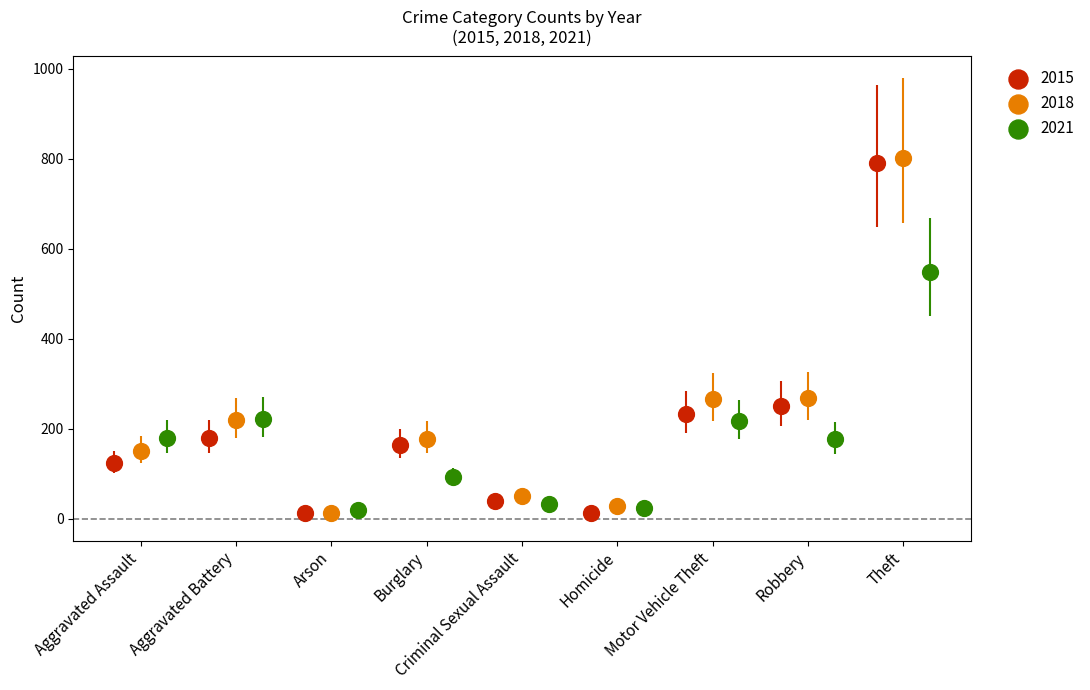

What are all the series names shown in the legend?

2015, 2018, 2021